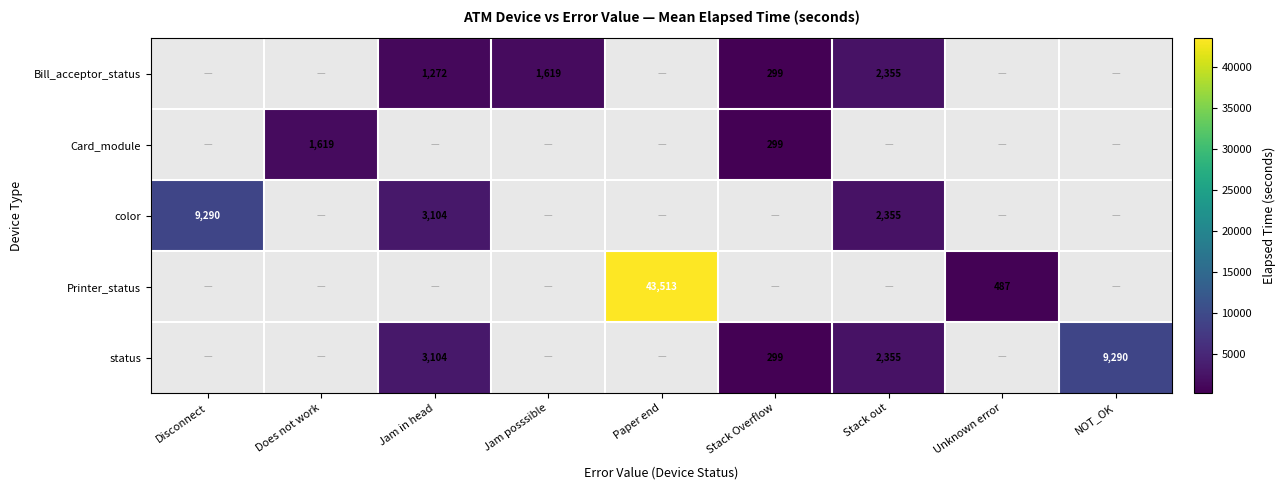

Is the value of Printer_status at Unknown error greater than the value of Card_module at Stack Overflow?

Yes